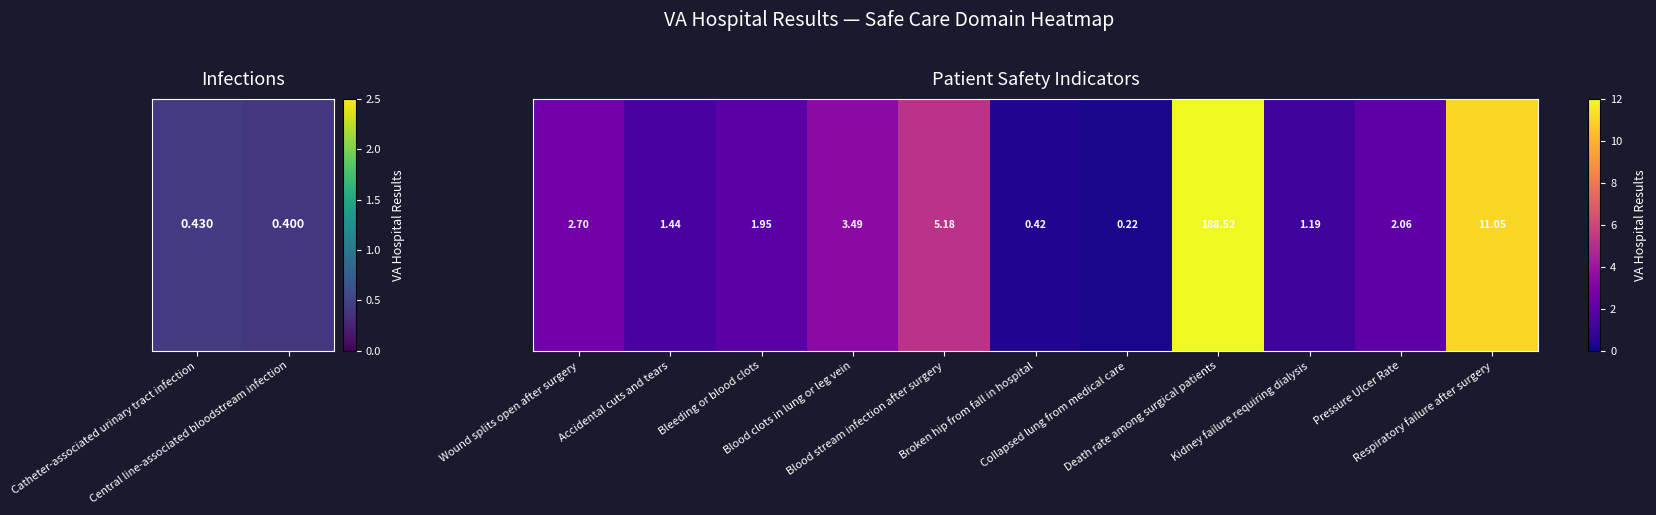

At which label is the value closest to 94?

Respiratory failure after surgery